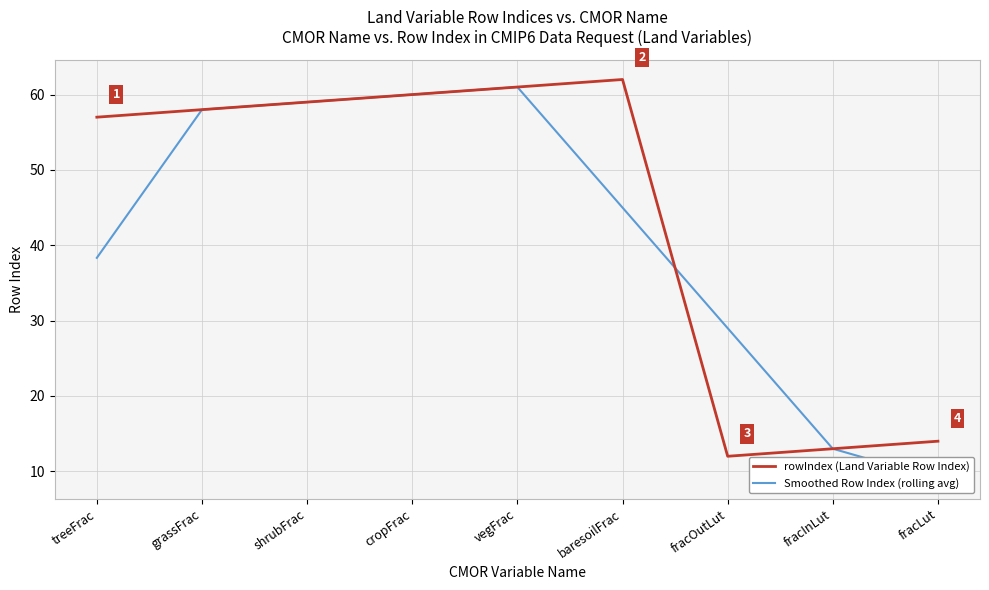

Which series has the largest total across all categories?

rowIndex (Land Variable Row Index)